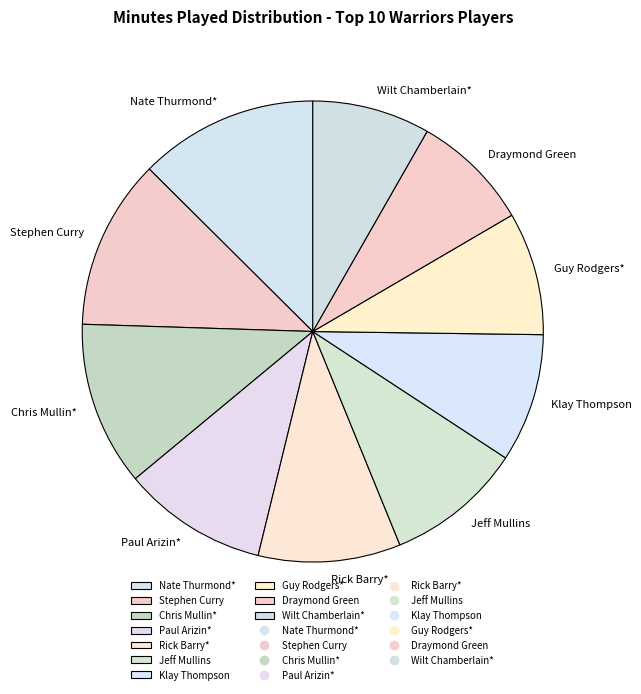

Which has a higher value, Chris Mullin* or Guy Rodgers*?

Chris Mullin*